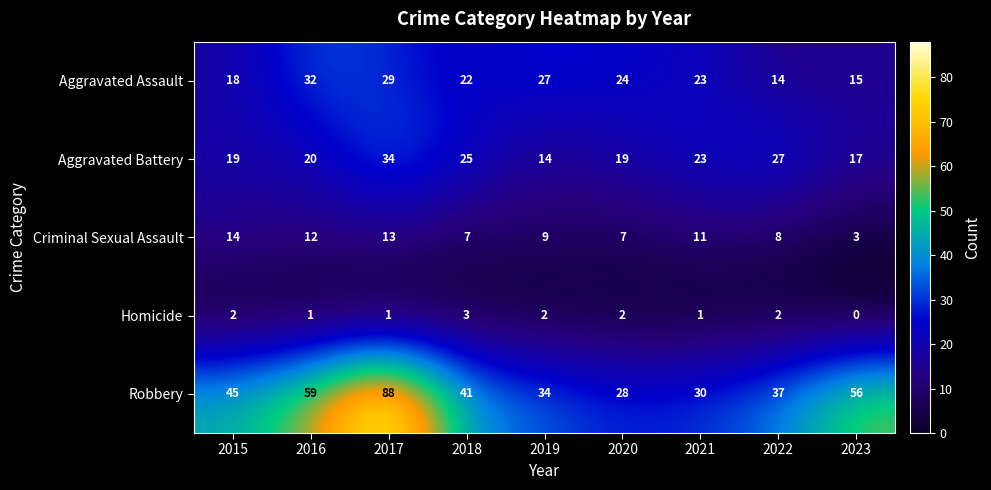

Which category has the highest value in the Robbery series?

2017